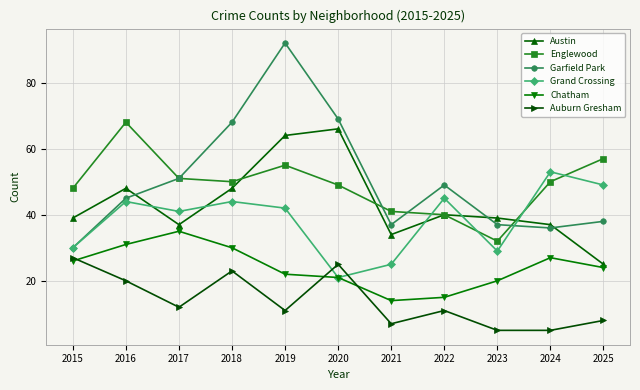

Reading left to right, transcribe all the data shown in this chart.

Austin: 2015=39	2016=48	2017=37	2018=48	2019=64	2020=66	2021=34	2022=40	2023=39	2024=37	2025=25
Englewood: 2015=48	2016=68	2017=51	2018=50	2019=55	2020=49	2021=41	2022=40	2023=32	2024=50	2025=57
Garfield Park: 2015=30	2016=45	2017=51	2018=68	2019=92	2020=69	2021=37	2022=49	2023=37	2024=36	2025=38
Grand Crossing: 2015=30	2016=44	2017=41	2018=44	2019=42	2020=21	2021=25	2022=45	2023=29	2024=53	2025=49
Chatham: 2015=26	2016=31	2017=35	2018=30	2019=22	2020=21	2021=14	2022=15	2023=20	2024=27	2025=24
Auburn Gresham: 2015=27	2016=20	2017=12	2018=23	2019=11	2020=25	2021=7	2022=11	2023=5	2024=5	2025=8